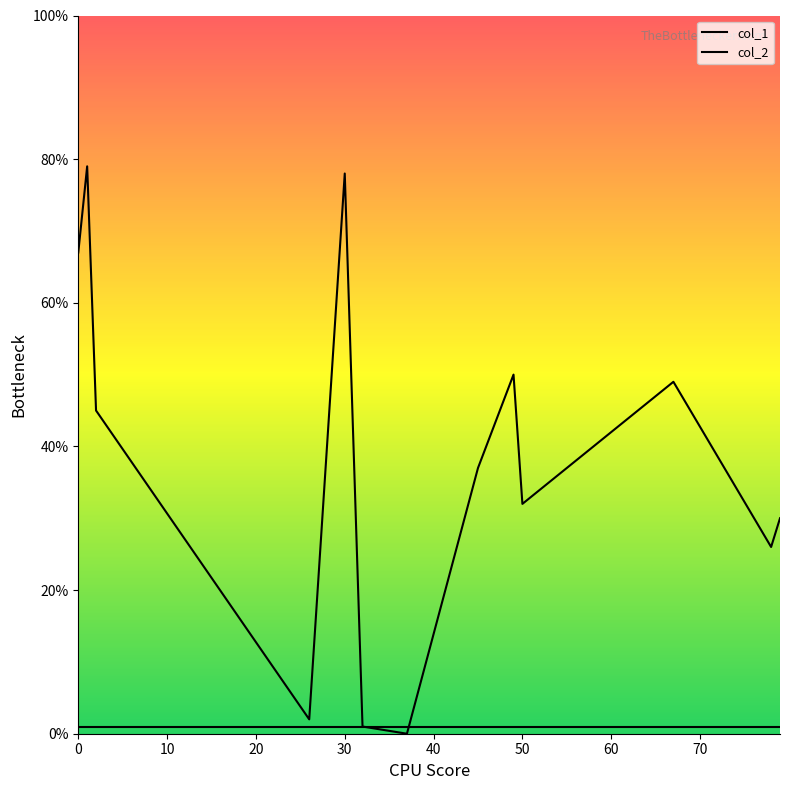

At 0, list the series in order from largest to smallest.

col_1, col_2